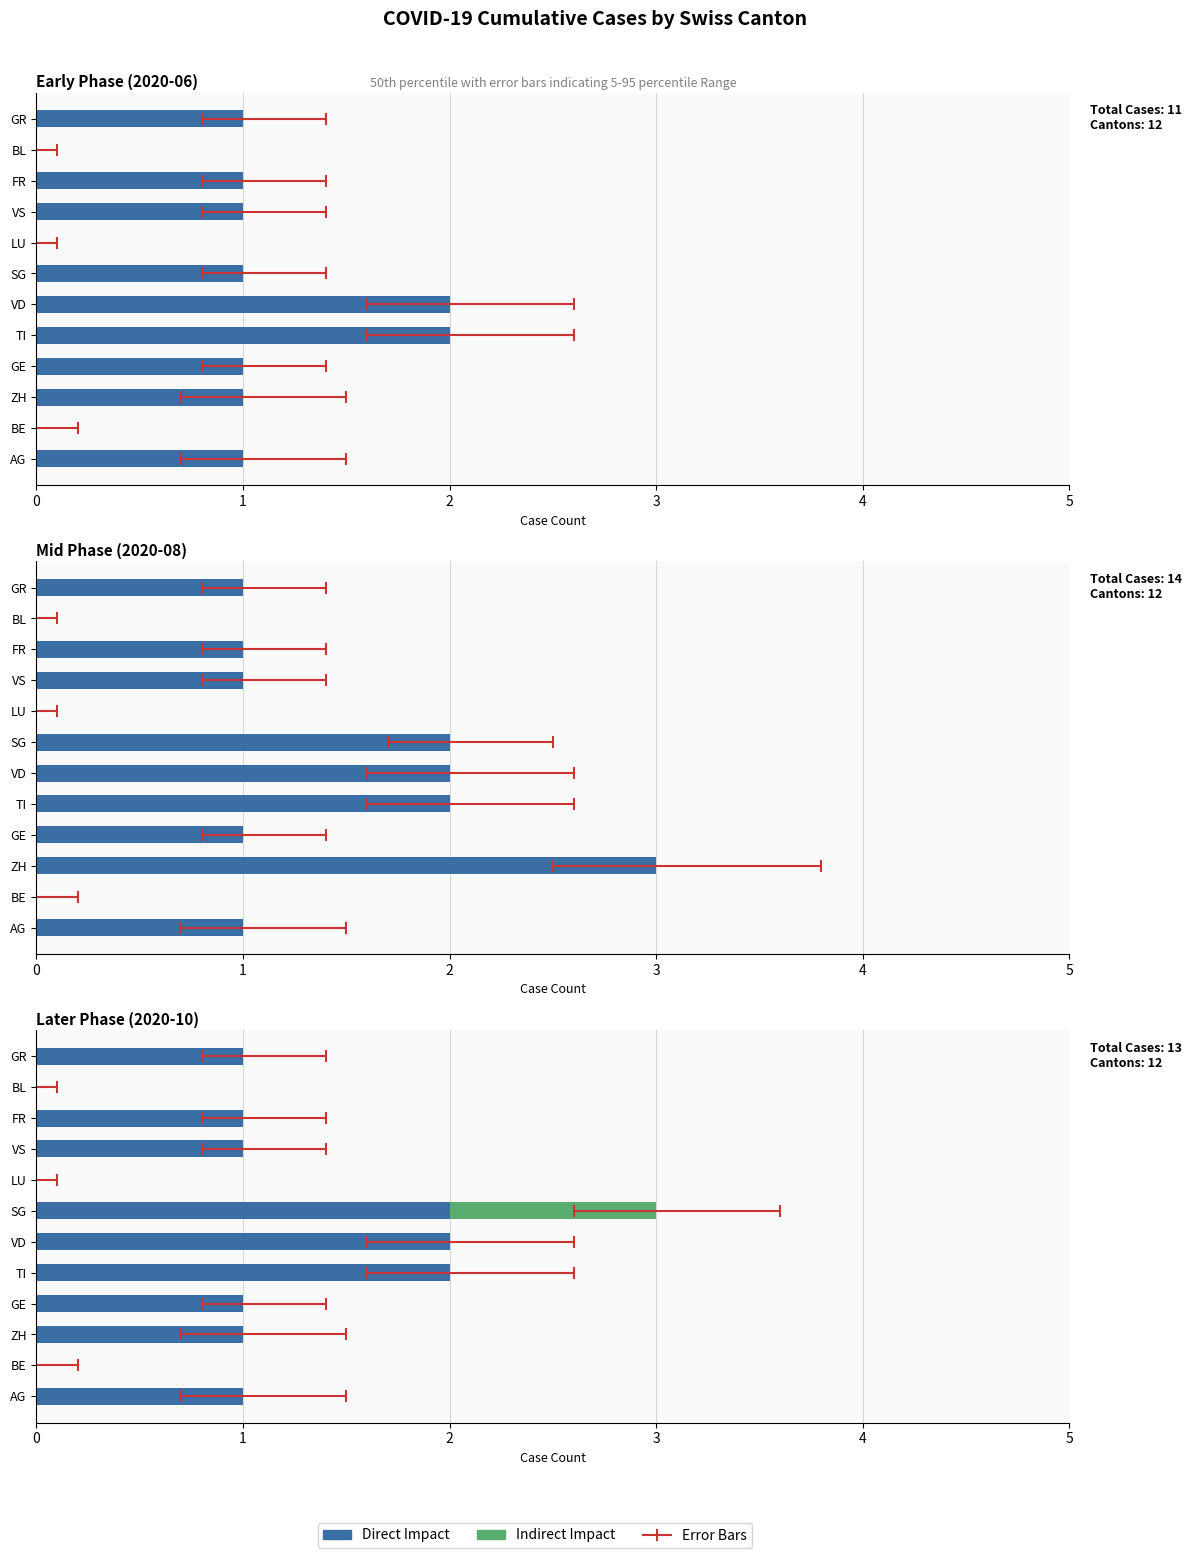

Between GR and ZH, which is larger?

GR